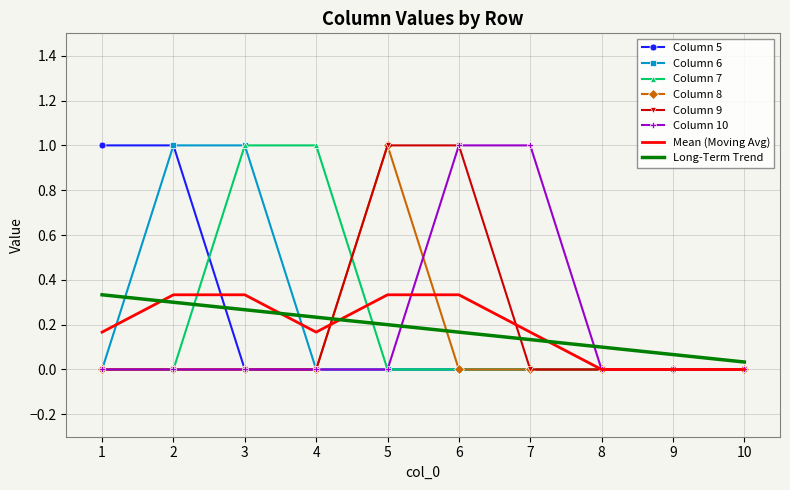

True or false: 8 and 5 intersect in this chart.

False